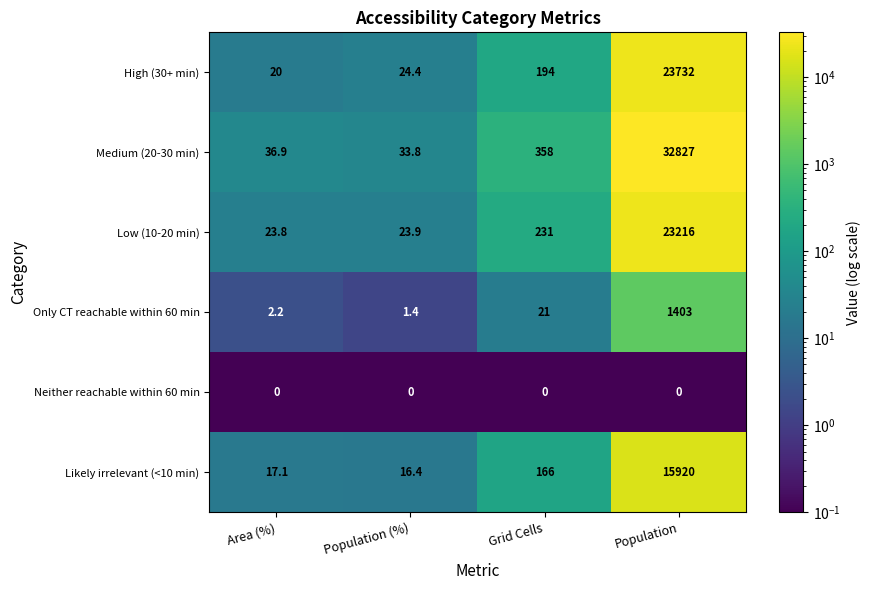

At which category is the sum across all series the highest?

Population